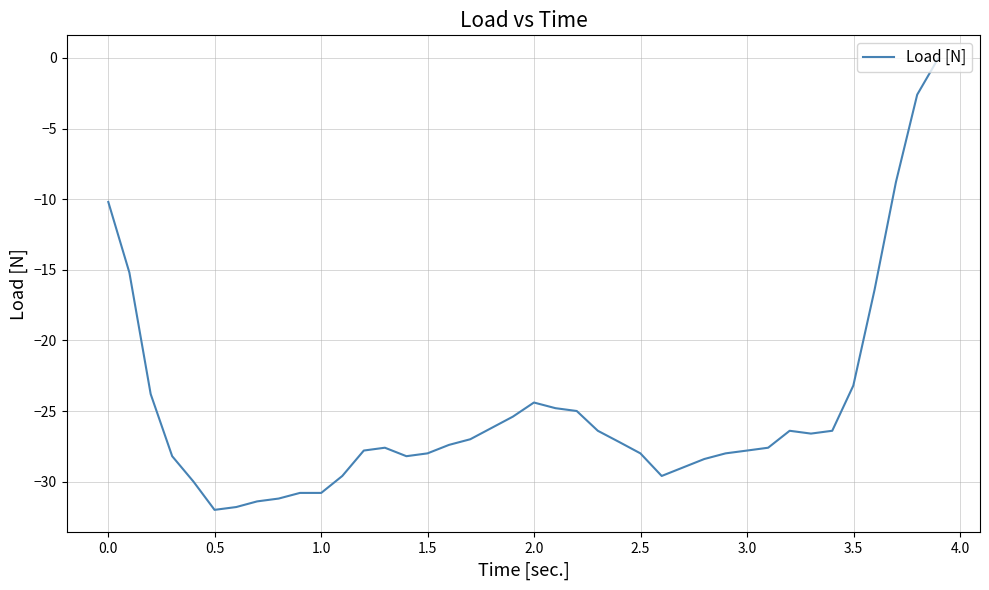

What is the smallest value displayed?

-32.0